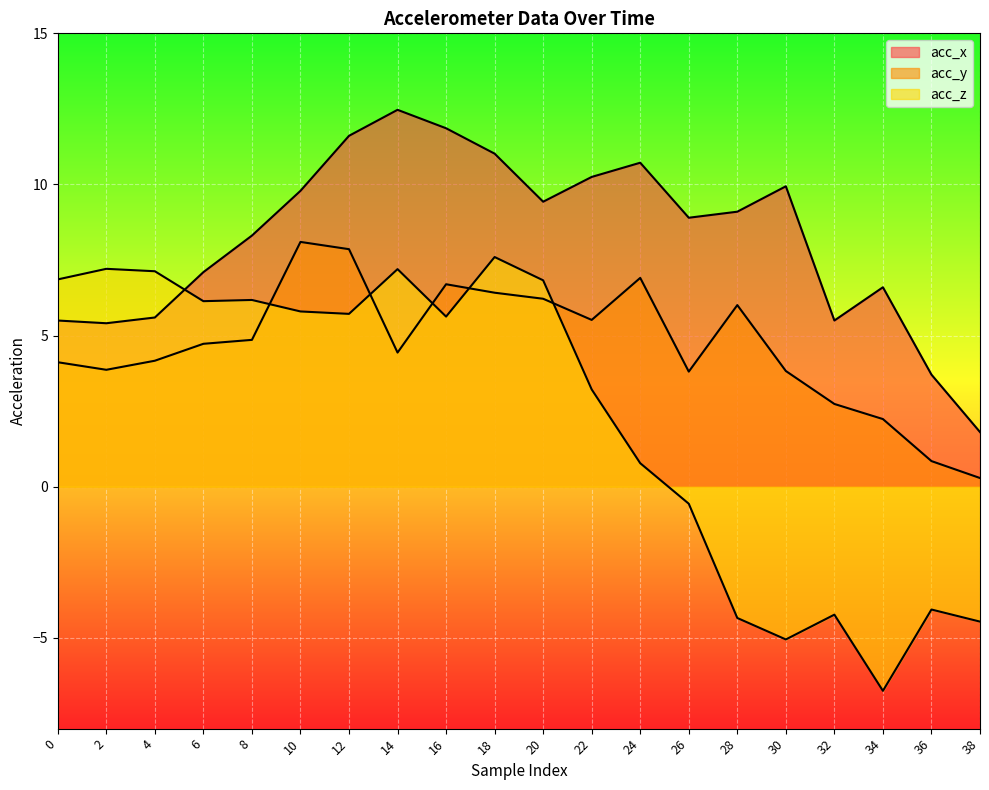

Does the chart display data point markers on the line(s)?

No